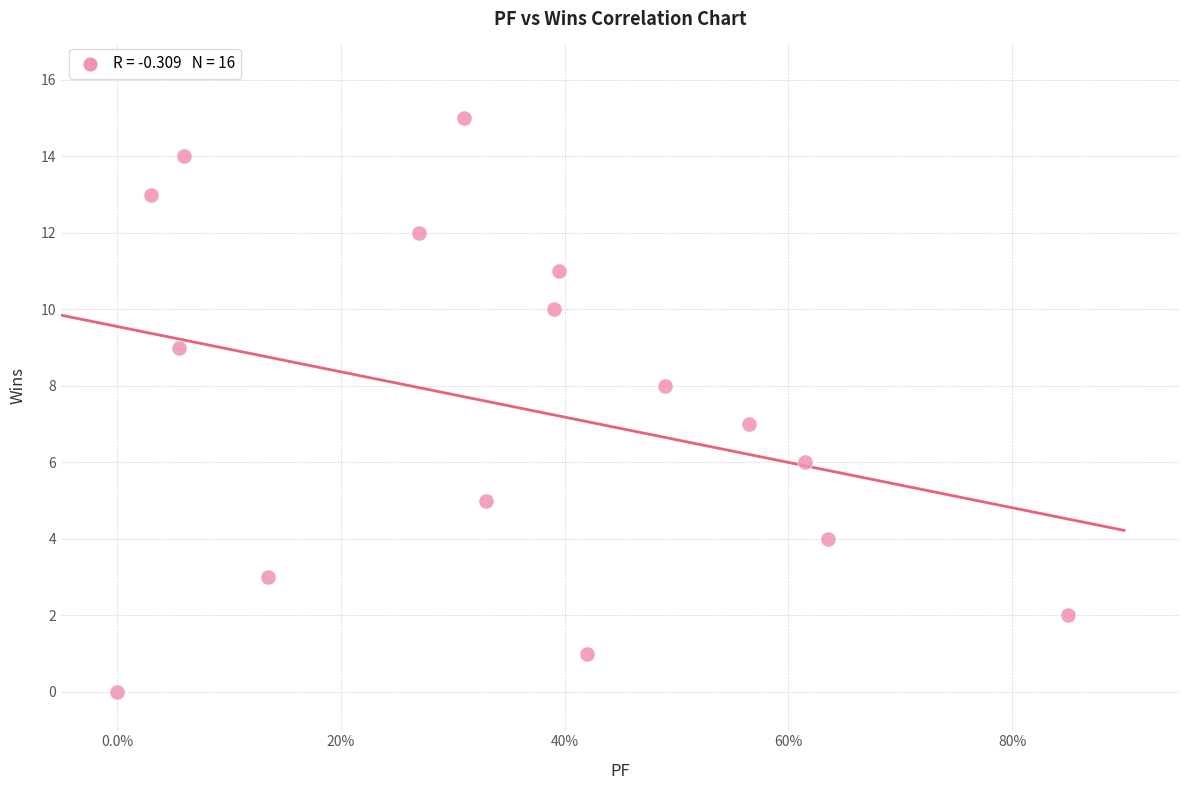

What is the range of Y values (max minus min)?

15